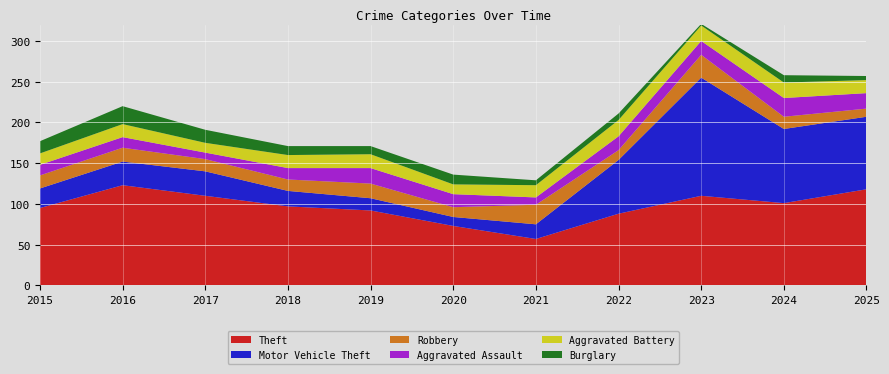

Reading right to left, extract all data points from this chart.

Theft: 118	101	110	88	57	73	92	97	110	123	95
Motor Vehicle Theft: 89	91	145	66	18	11	15	19	30	29	24
Robbery: 10	15	28	12	24	12	18	14	15	17	16
Aggravated Assault: 19	23	17	17	9	16	19	14	8	13	13
Aggravated Battery: 16	19	19	20	15	12	17	16	12	16	14
Burglary: 5	9	2	8	6	12	10	11	16	22	15